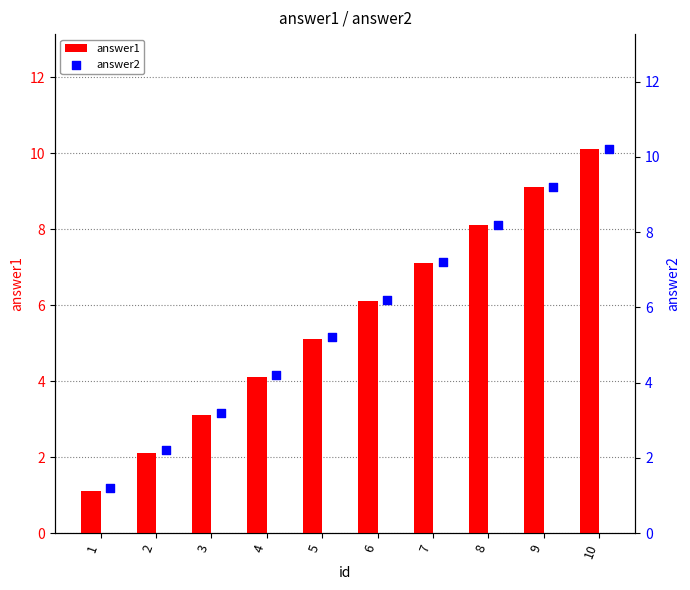

The answer1 series shows 3.6 at 9. True or false?

False